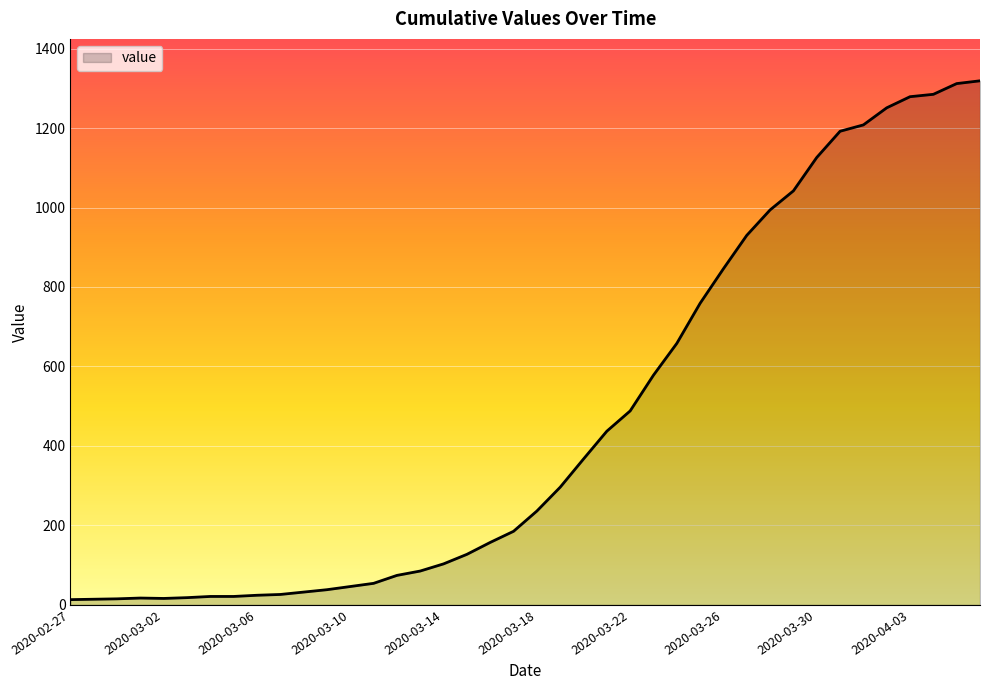

What is the difference between the maximum and minimum values?

1306